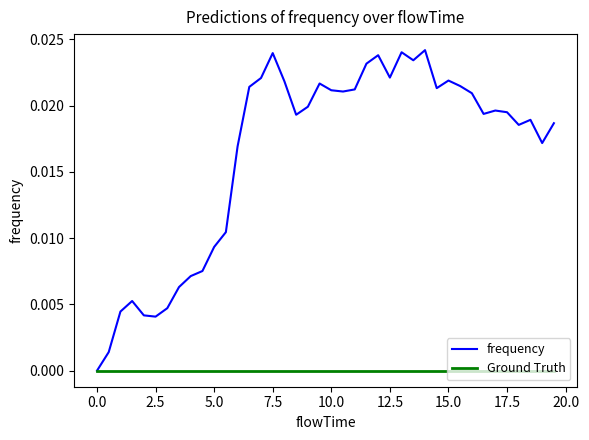

Which series has the largest range (max minus min)?

frequency